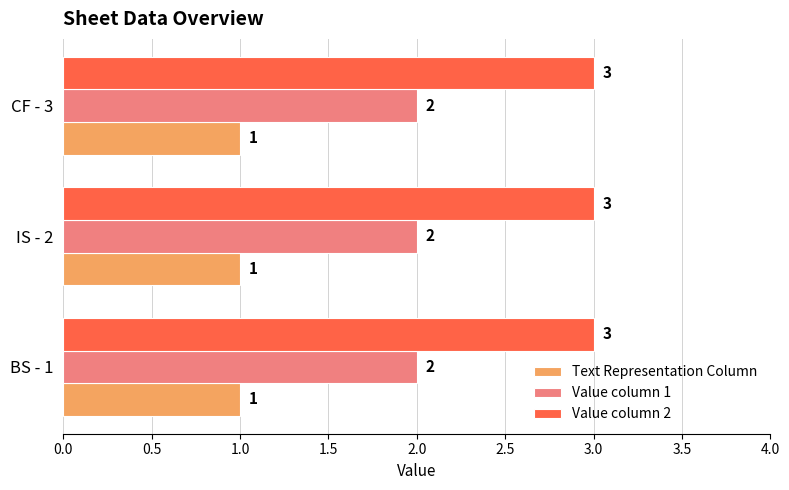

What is the sum of the Value column 1 values at IS - 2 and BS - 1?

4